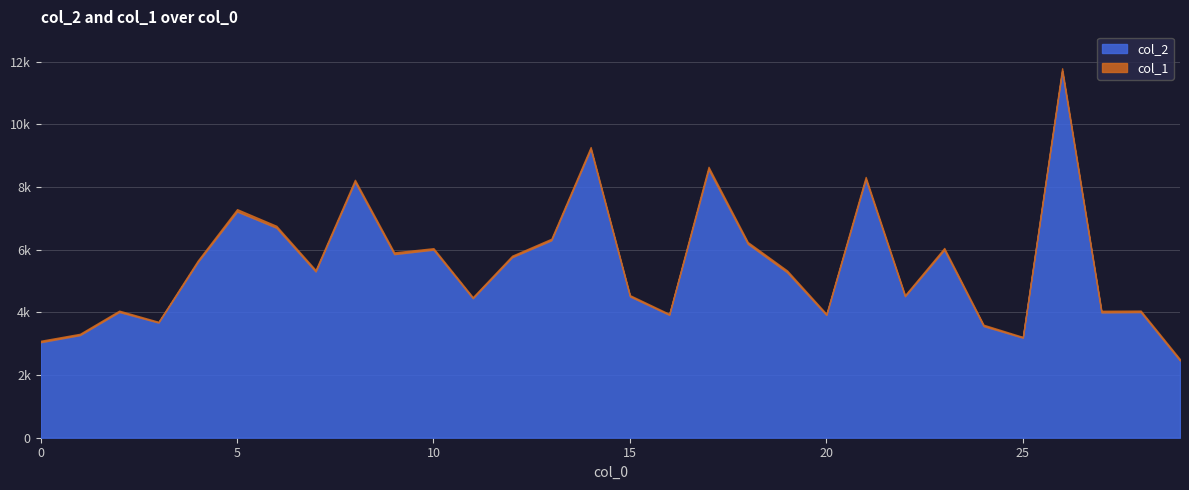

What is the value of the col_2 point at the 18th from the left?

8565